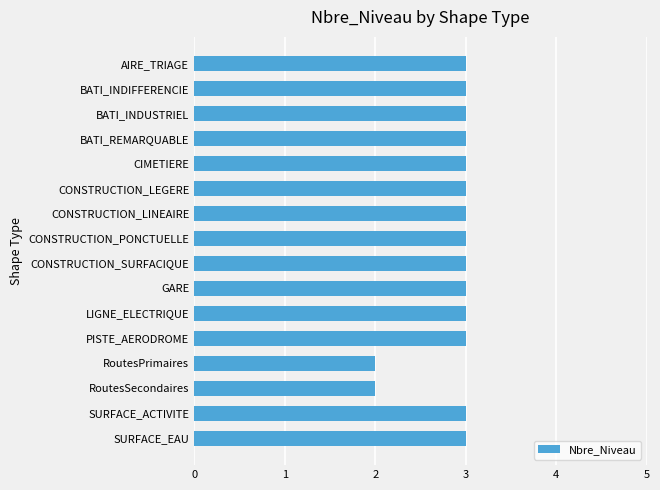

What is the greatest value displayed?

3